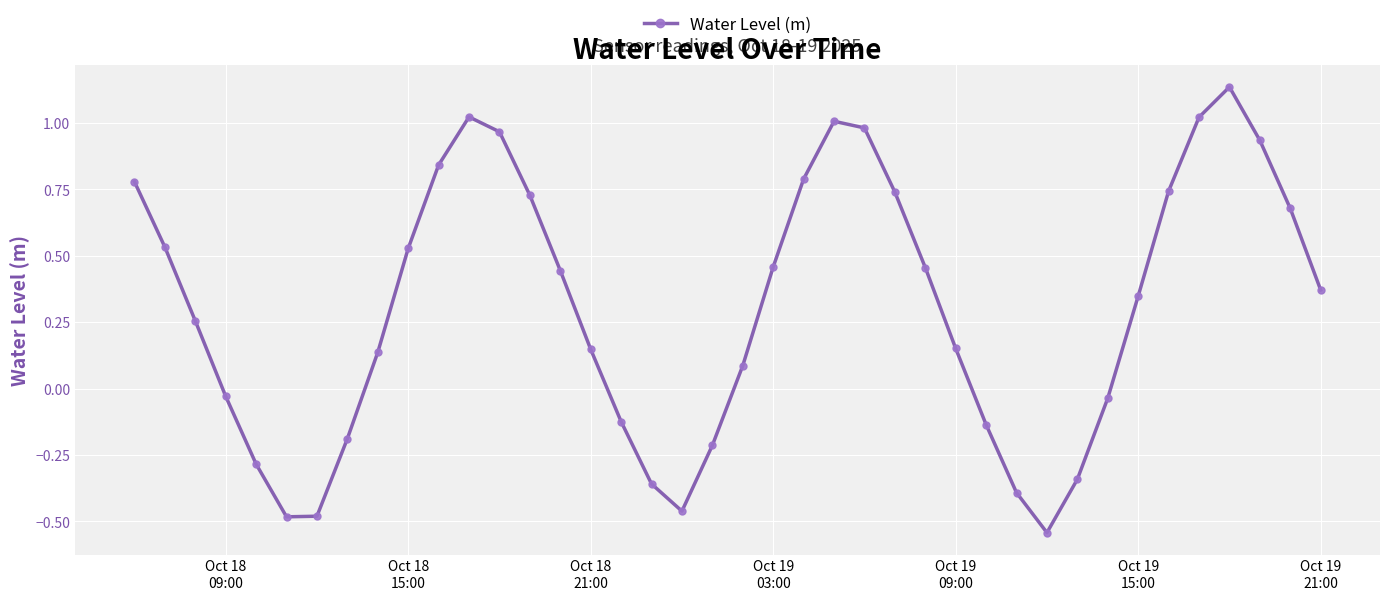

What is the difference between the second highest and second lowest values?

1.5